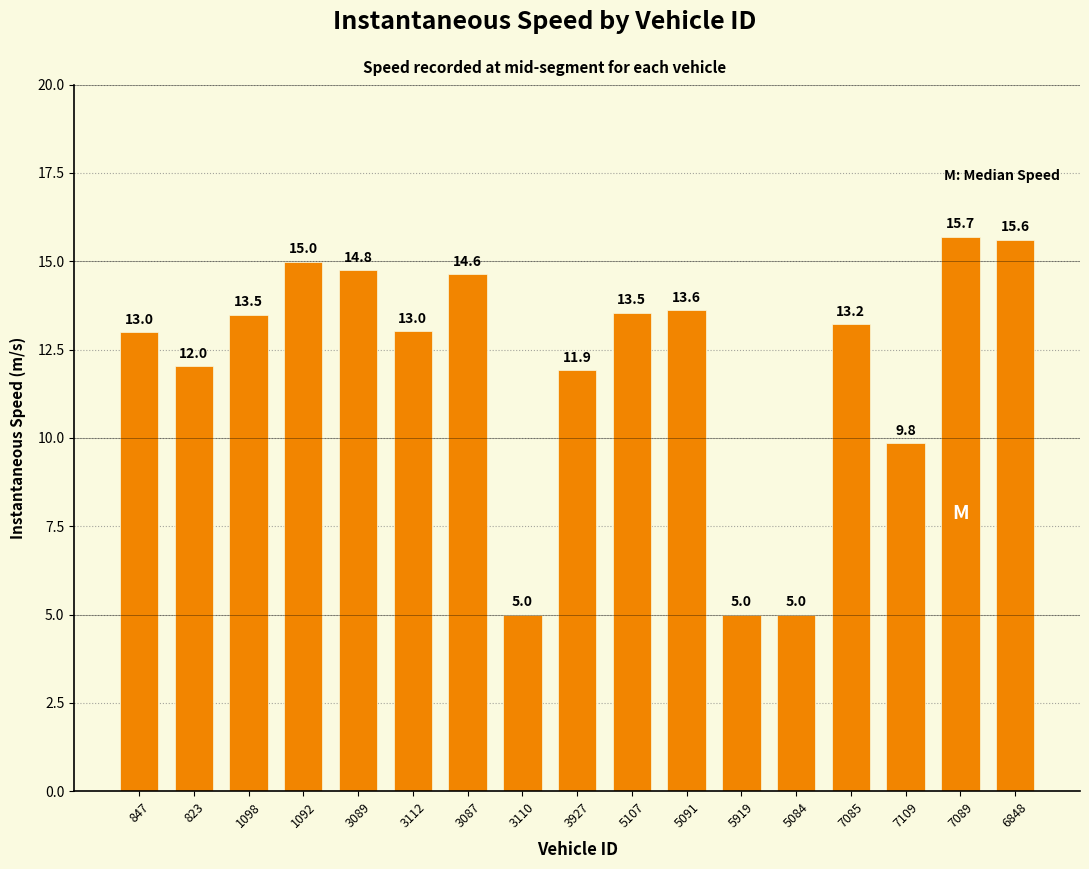

Is it true that the value at 5084 is 6.7?

False